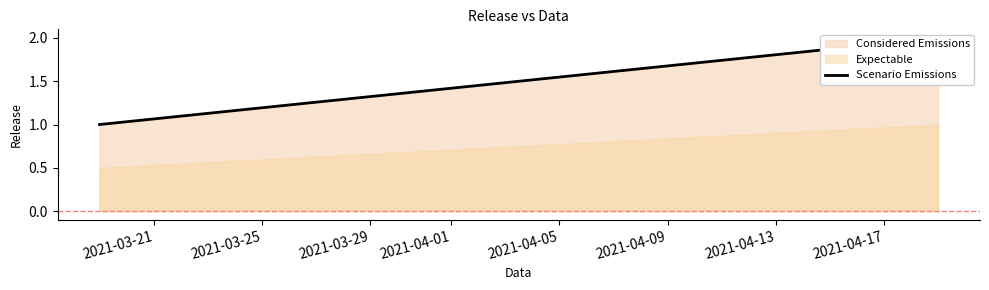

The chart shows a value of 4 at 2021-03-25. True or false?

False